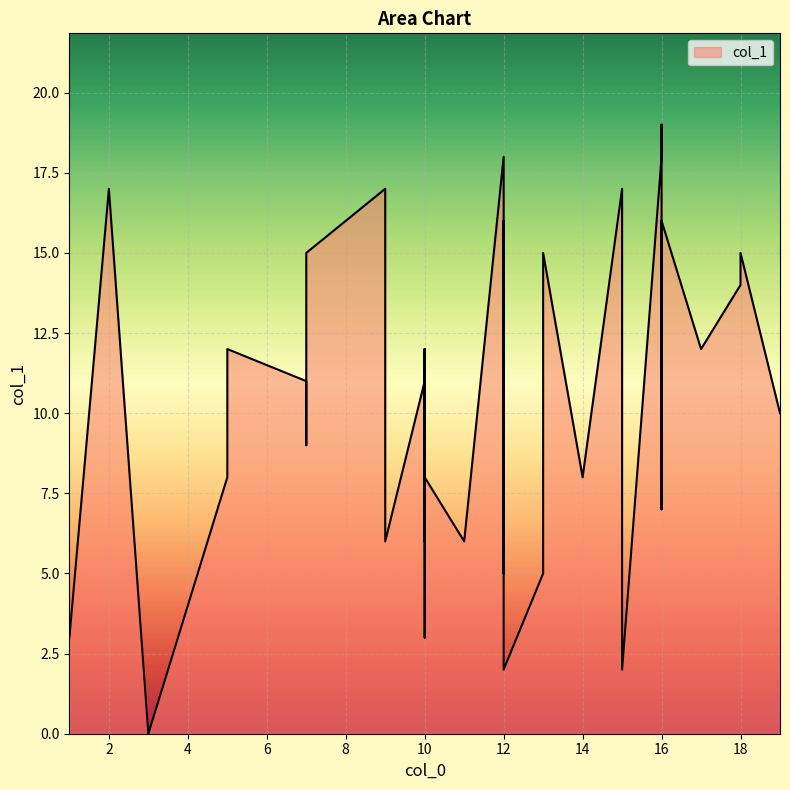

At which category does the chart reach its peak across all series?

16